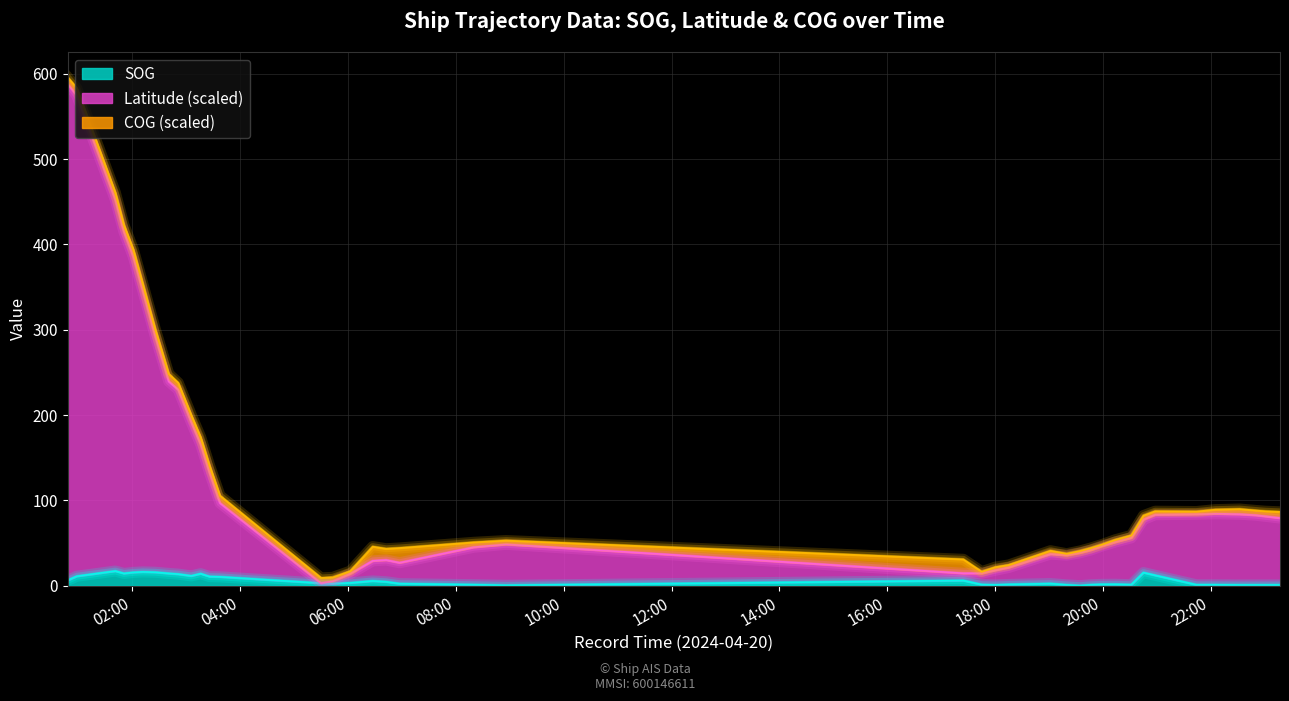

What is the average value of the SOG series?

6.3